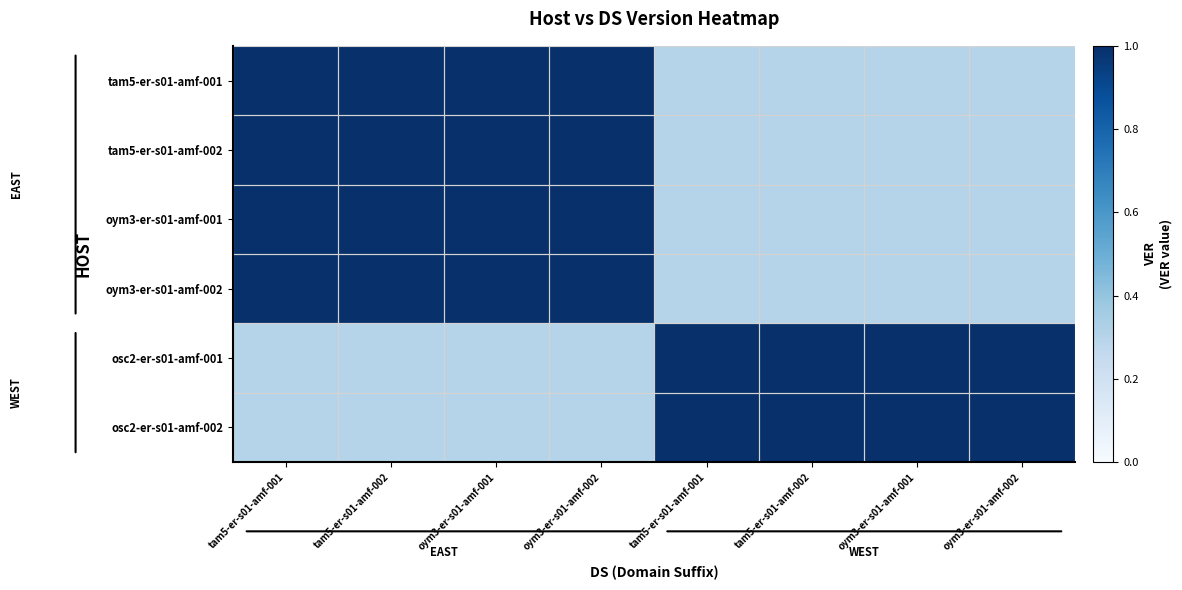

Rank the series by their maximum value, from lowest to highest.

tam5-er-s01-amf-001, tam5-er-s01-amf-002, oym3-er-s01-amf-001, oym3-er-s01-amf-002, osc2-er-s01-amf-001, osc2-er-s01-amf-002